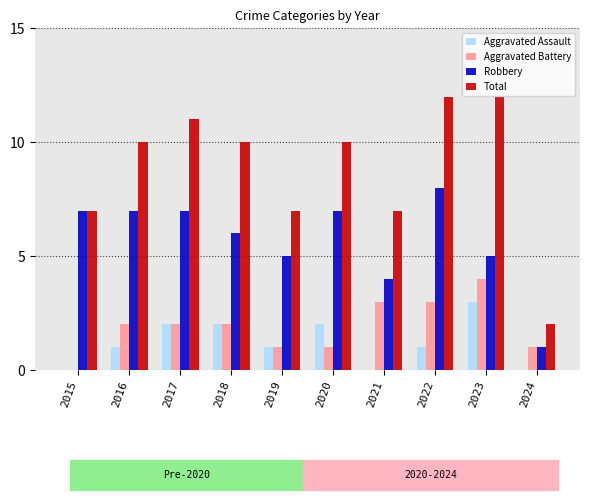

Is it true that Total equals 3 at 2021?

False